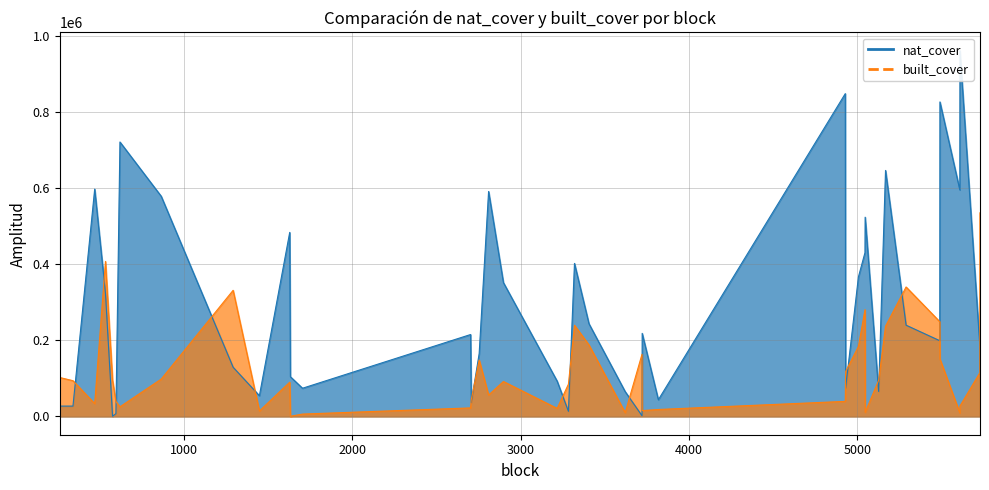

At how many categories does at least one series exceed 693373?

4